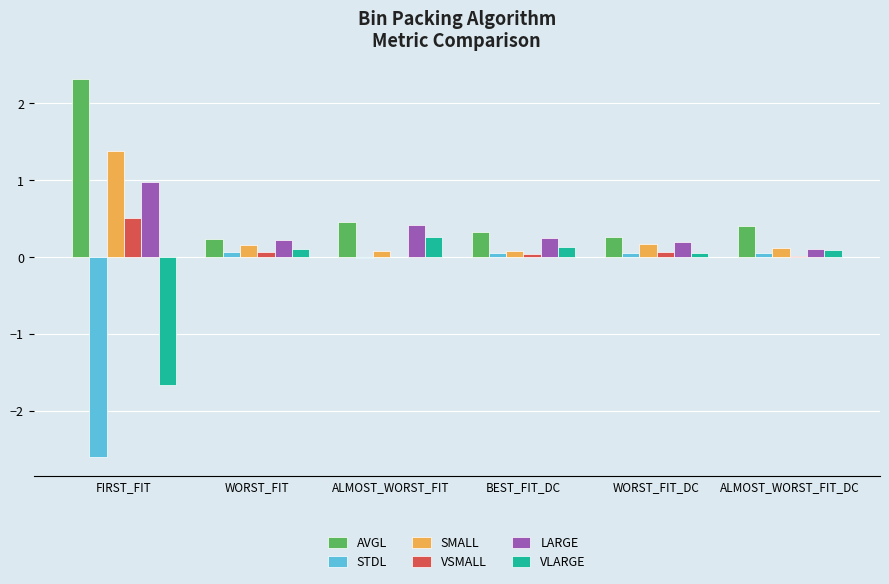

Which series has the largest total across all categories?

AVGL